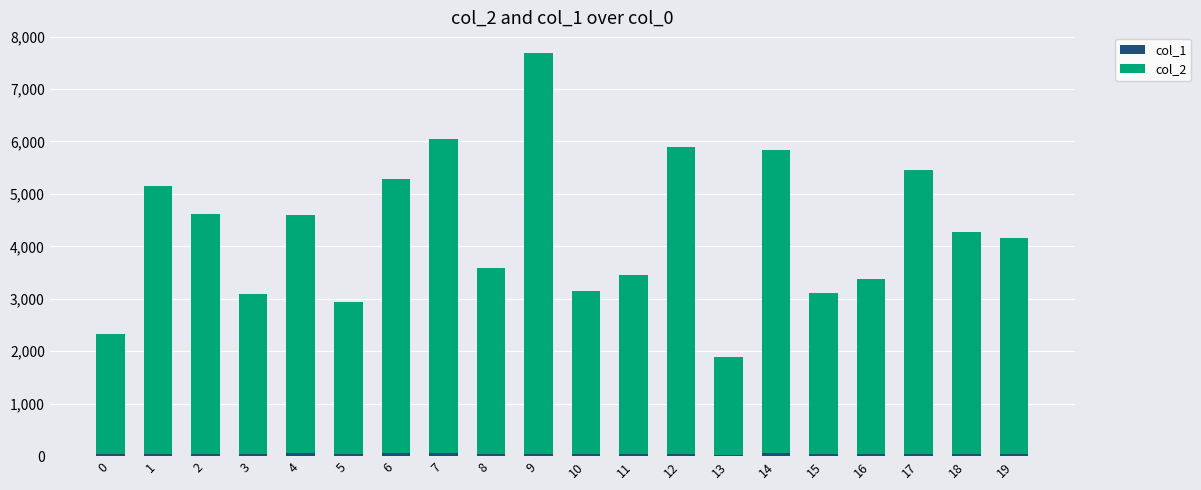

What is the difference between the maximum and second lowest values in the col_1 series?

30